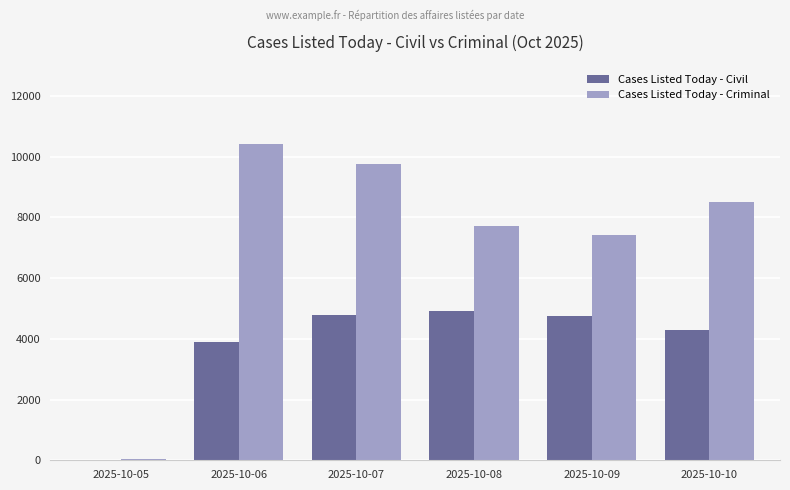

The value of Cases Listed Today - Criminal at 2025-10-10 is 1772. True or false?

False